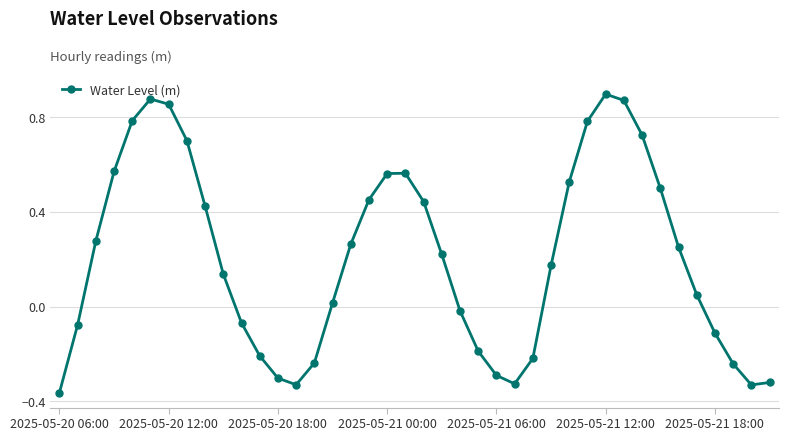

What is the difference between the maximum and second lowest values?

1.2